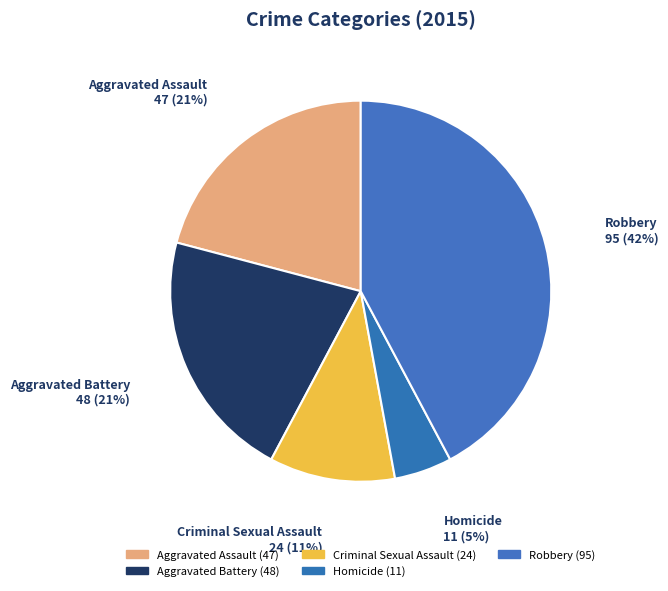

Is there a majority slice in this chart?

No